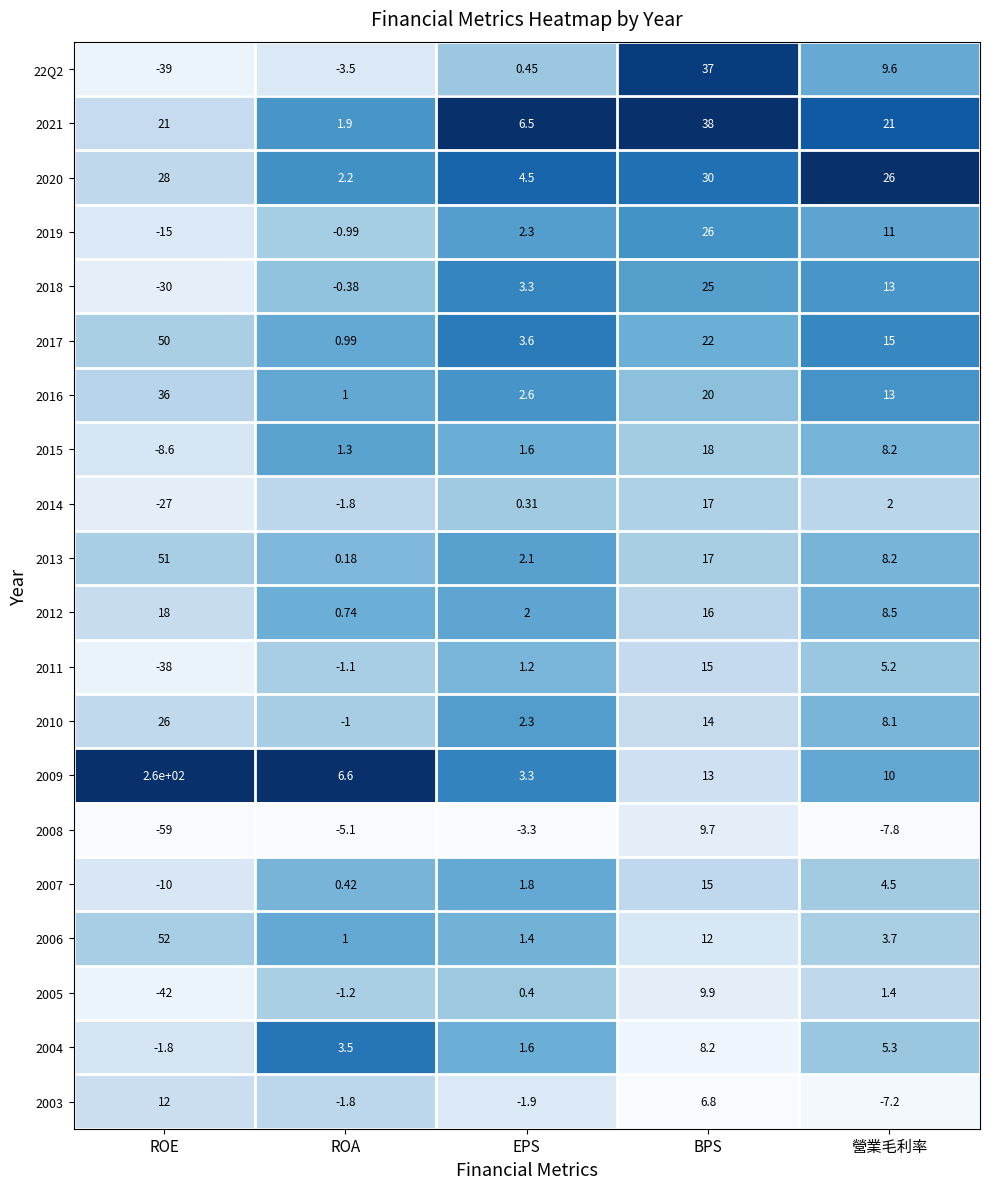

Which label corresponds to the largest value in the chart?

ROE